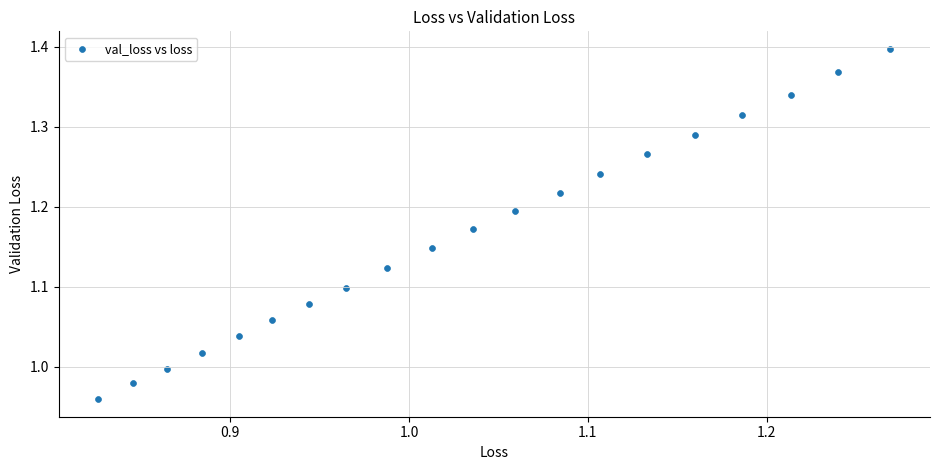

What is the range of X values (max minus min)?

0.4